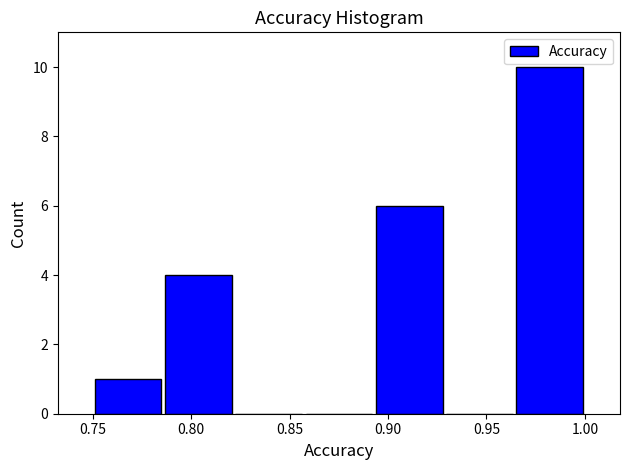

Reading left to right, transcribe this chart: for each bar, give the range it covers on the x-axis and its height. Neither the bar edges nor the heights are printed on the chart, so give them approximately, as read against the axes.

0.750 to 0.785: 1
0.785 to 0.820: 4
0.820 to 0.855: 0
0.855 to 0.895: 0
0.895 to 0.930: 6
0.930 to 0.965: 0
0.965 to 1.000: 10